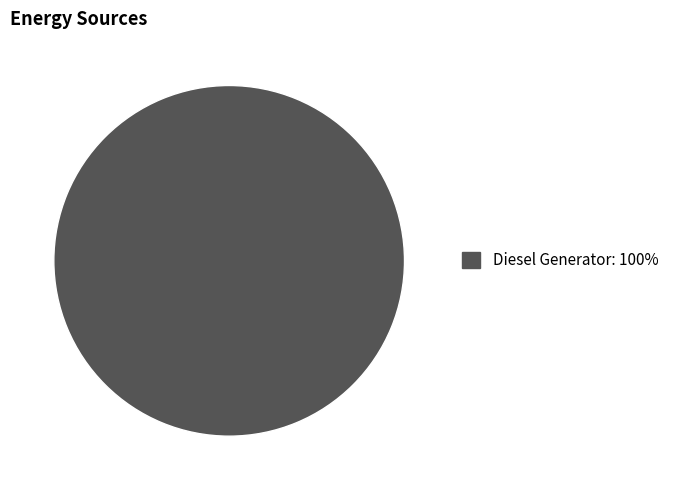

Is there any slice that represents more than half of the pie?

Yes